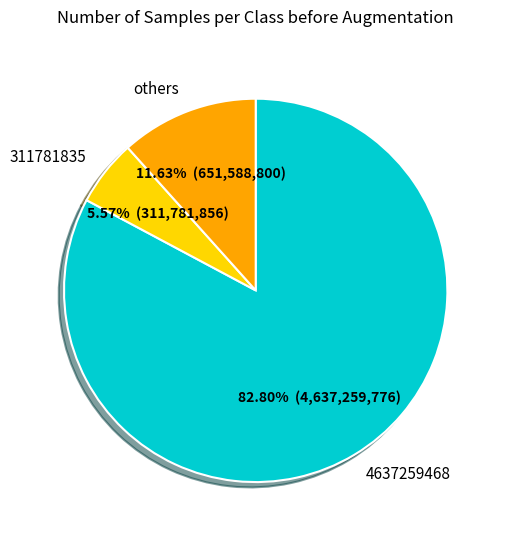

Combined, do 4637259468 and others account for over 50%?

Yes